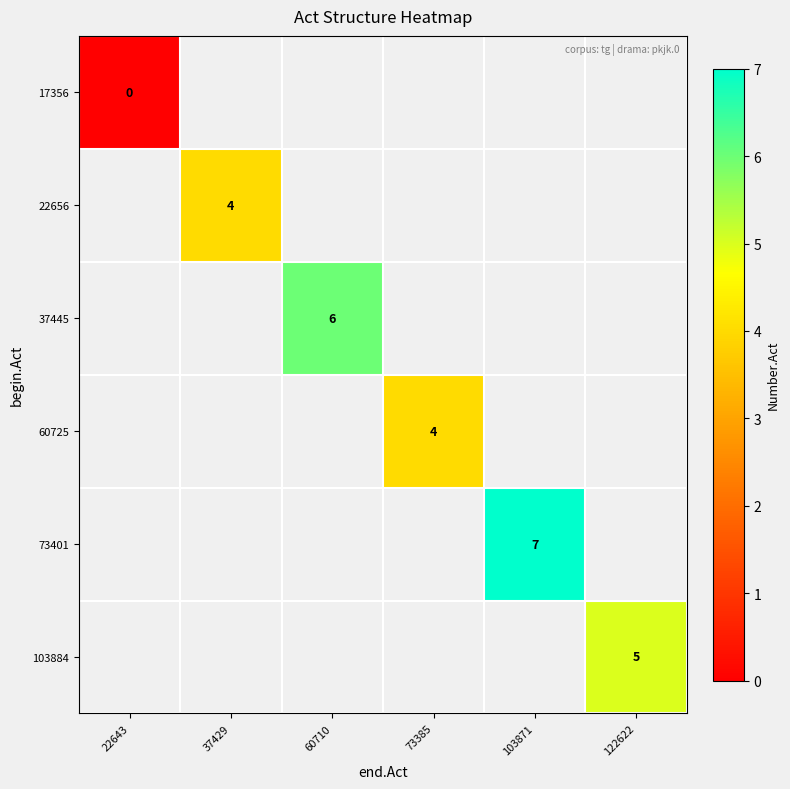

Between 73385 and 37429, which is larger?

37429